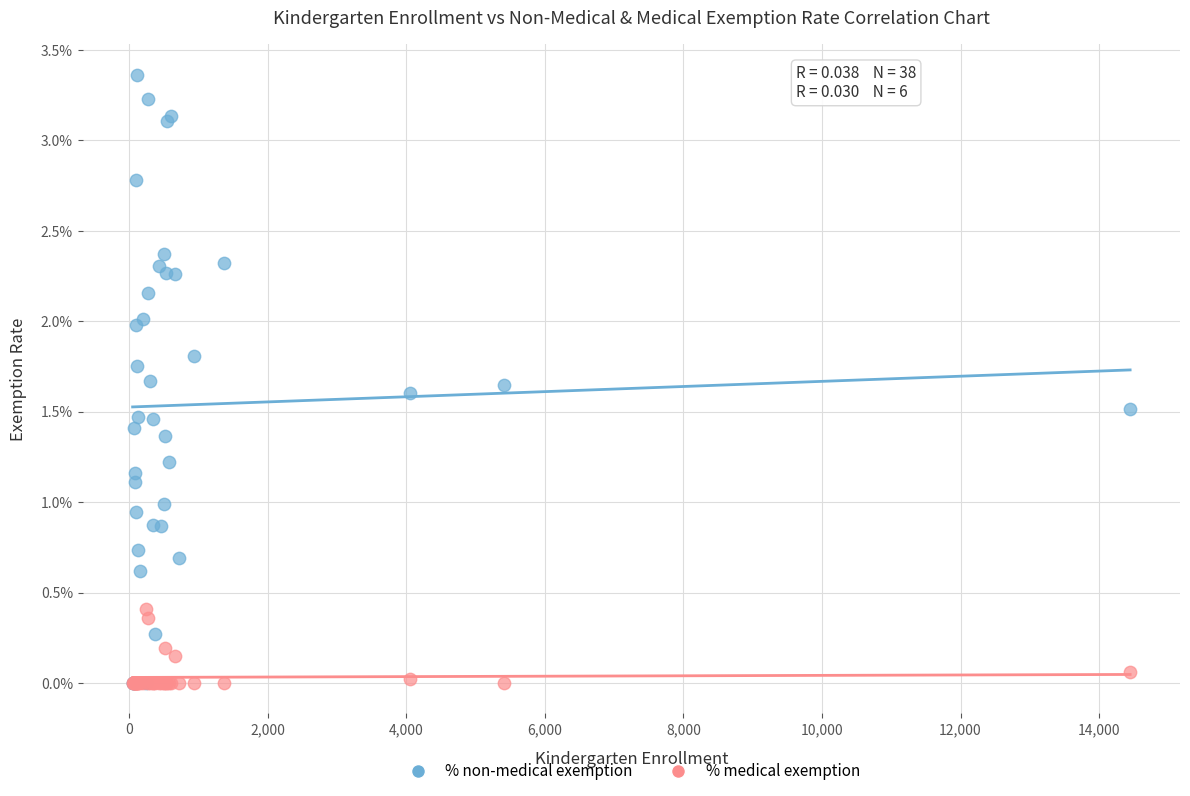

What are all the series names shown in the legend?

% non-medical exemption, % medical exemption